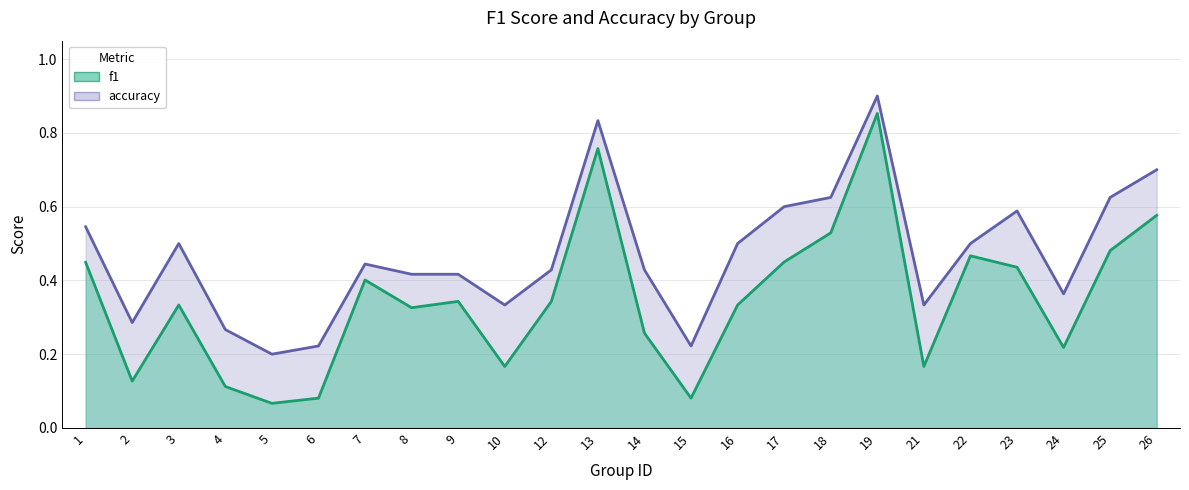

True or false: f1 has a value of 0.6 at 23.

False